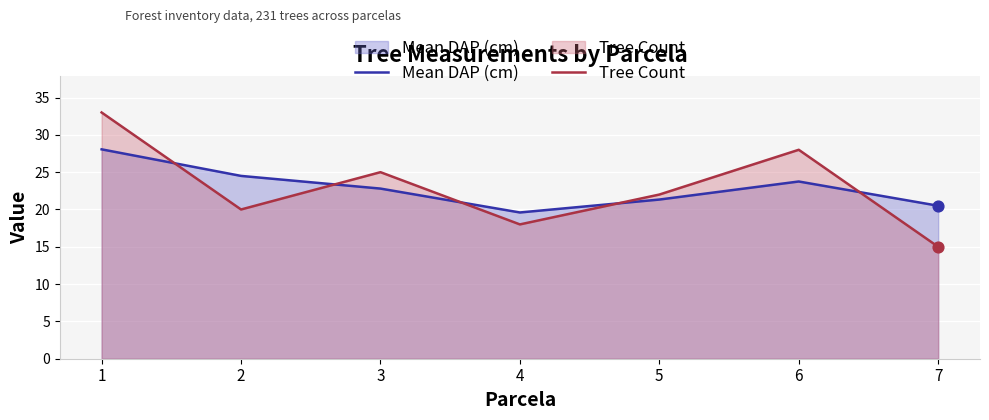

Which series has the largest Y range (max minus min)?

Tree Count